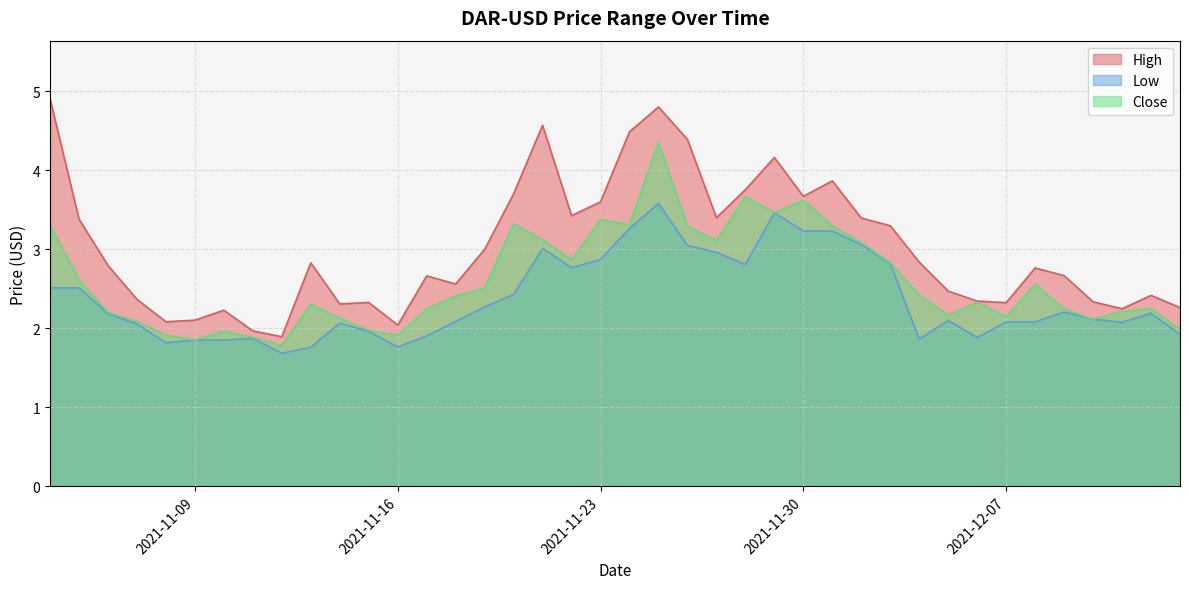

Where is the first local maximum for Close?

2021-11-10